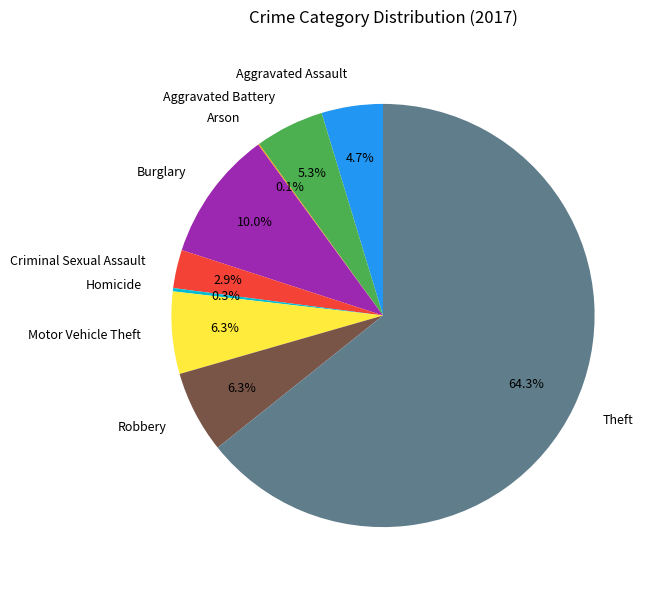

Between Aggravated Battery and Aggravated Assault, which is larger?

Aggravated Battery